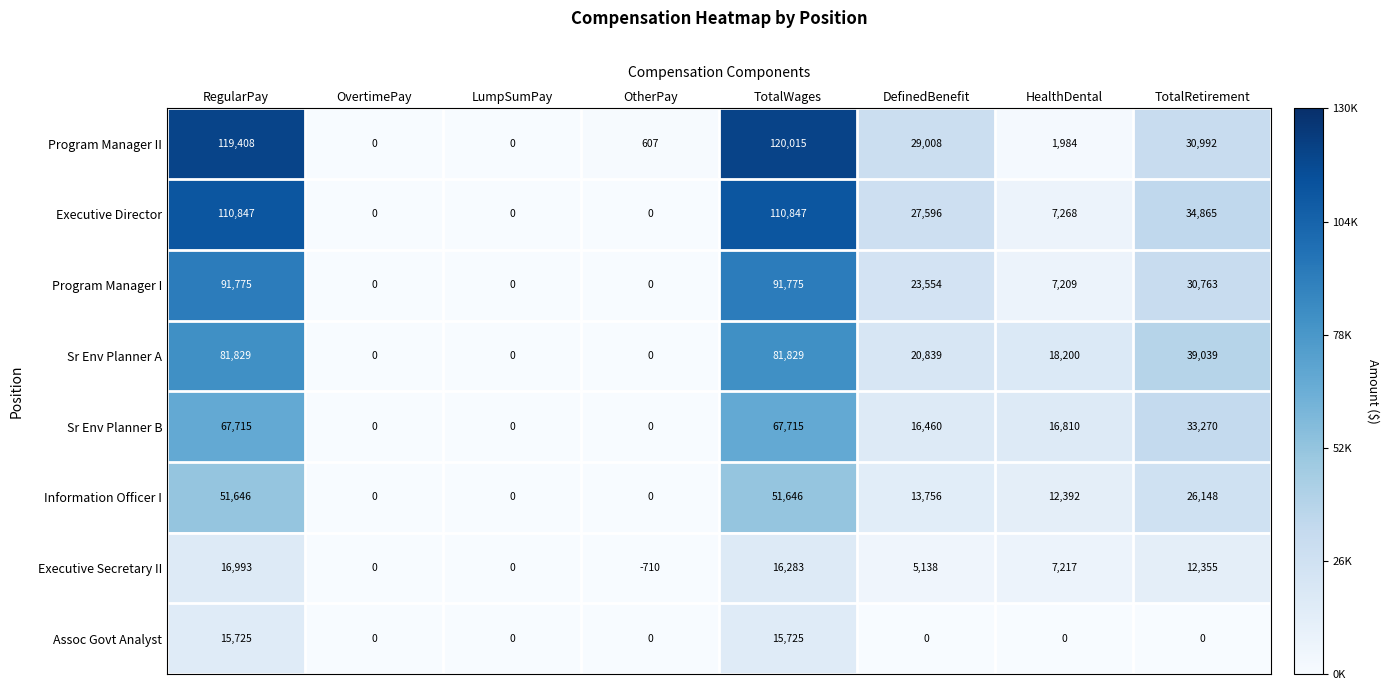

What is the sum of the Program Manager II values at OtherPay and DefinedBenefit?

29615